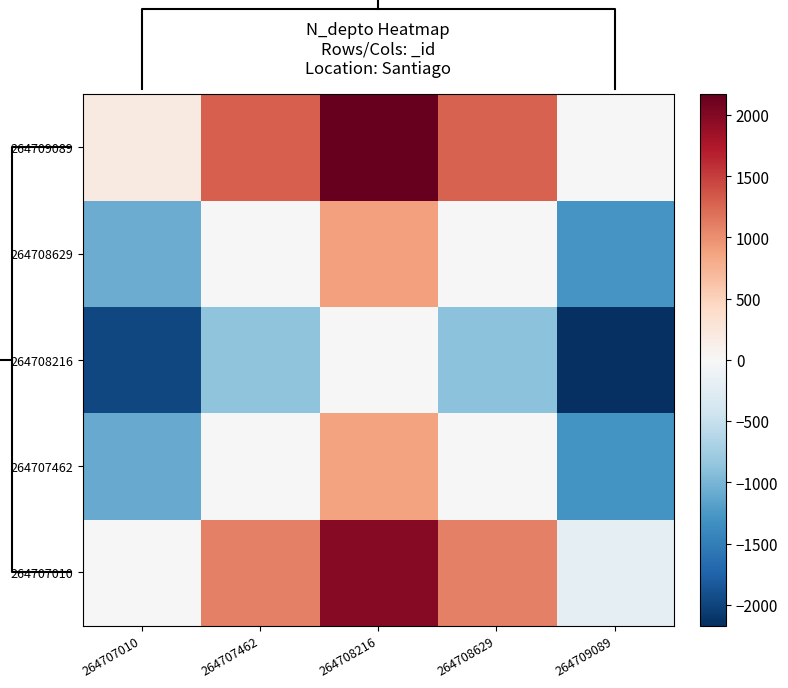

The value of 264707010 at 264707462 is 766. True or false?

False